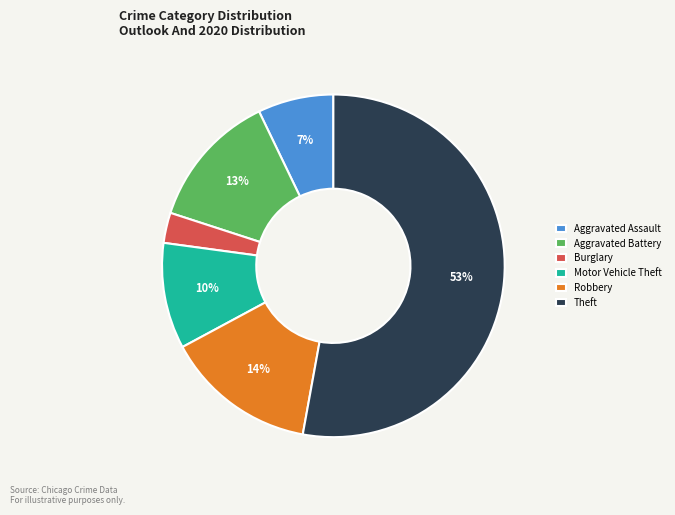

Is the sum of Aggravated Assault and Motor Vehicle Theft greater than half?

No